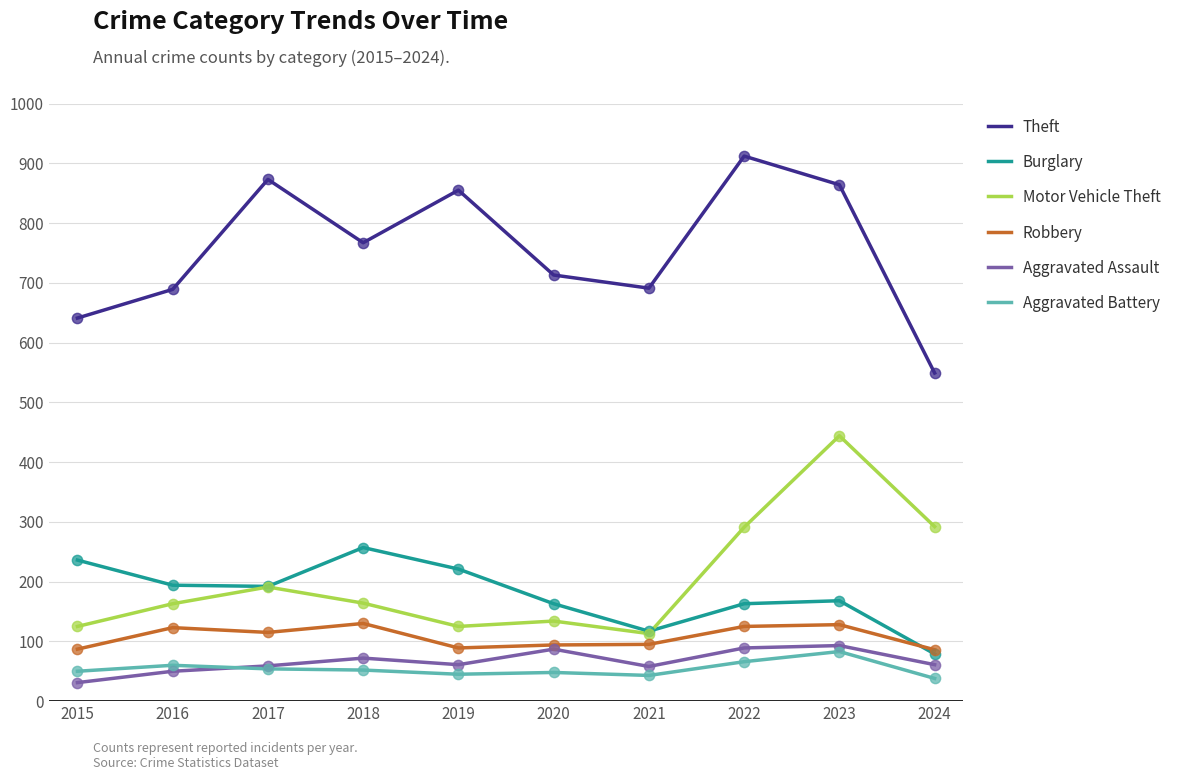

Is the value of Aggravated Battery at 2023 greater than the value of Motor Vehicle Theft at 2022?

No